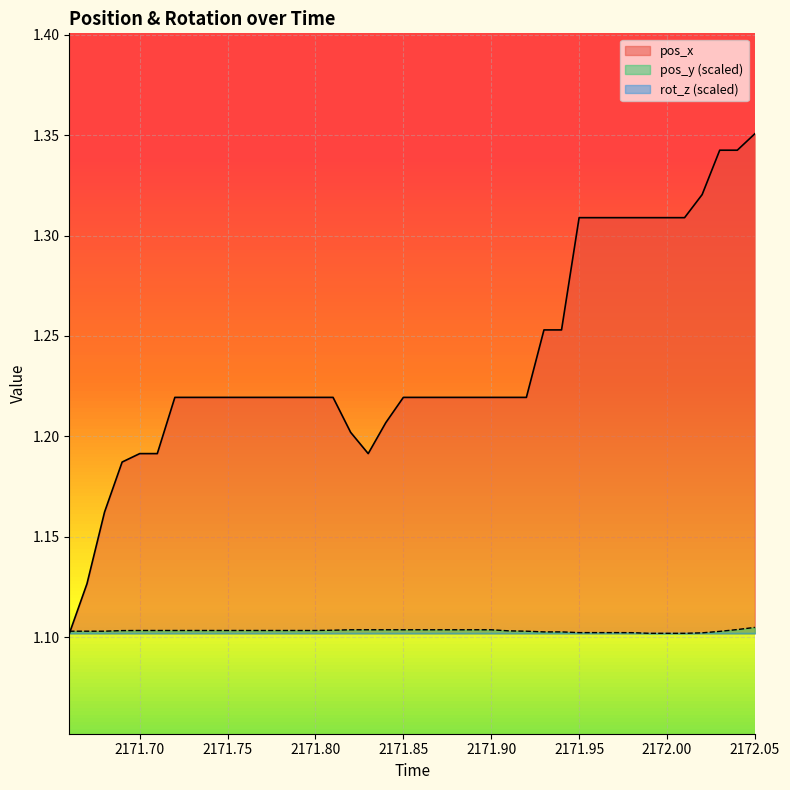

Which series has the widest spread of values?

pos_x